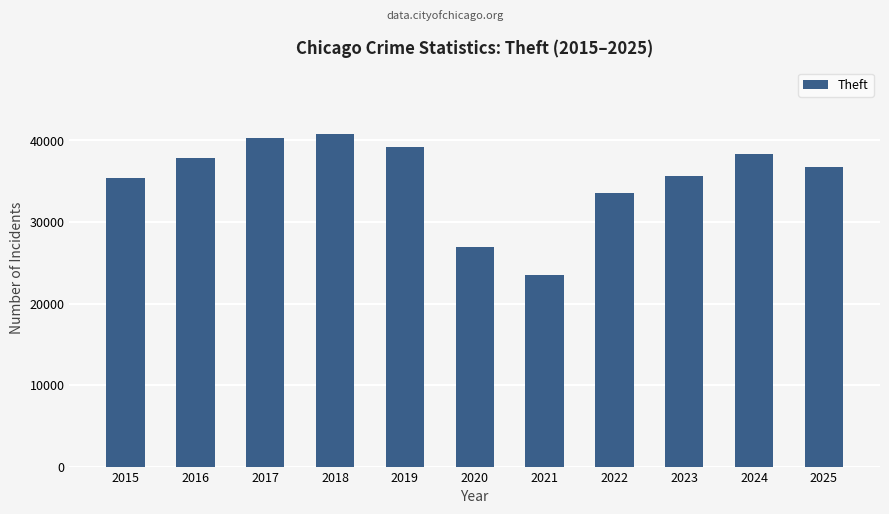

Which has a higher value, 2019 or 2016?

2019